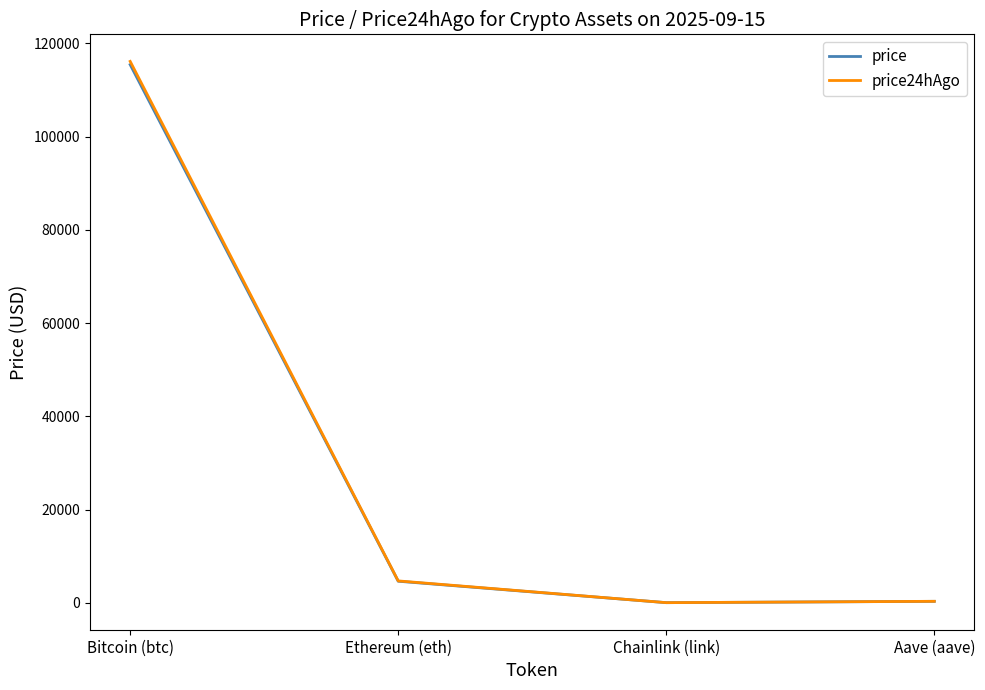

What are all the series names shown in the legend?

price, price24hAgo